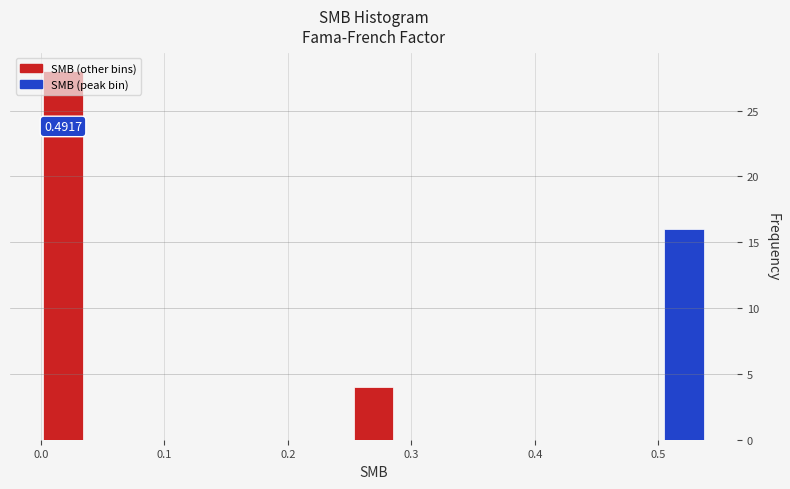

Read against the x-axis, roughly where is the centre of the tallest bar?

0.02